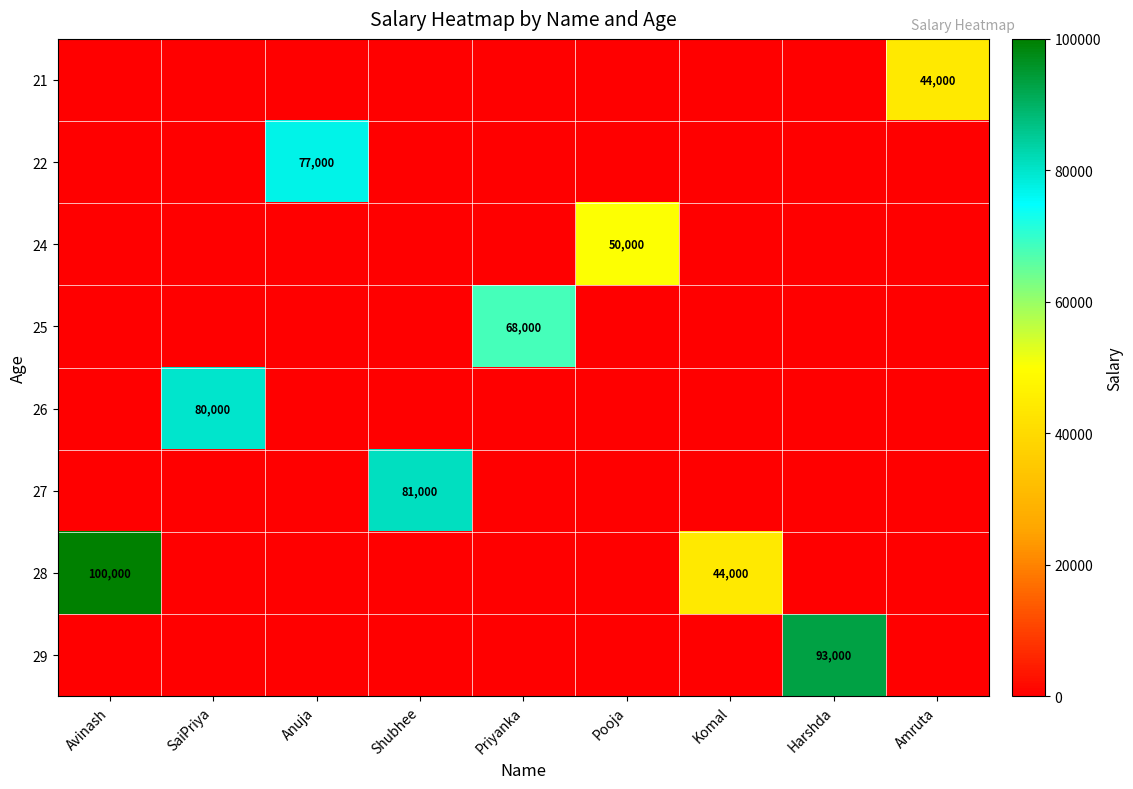

How many data points does each series have?

9